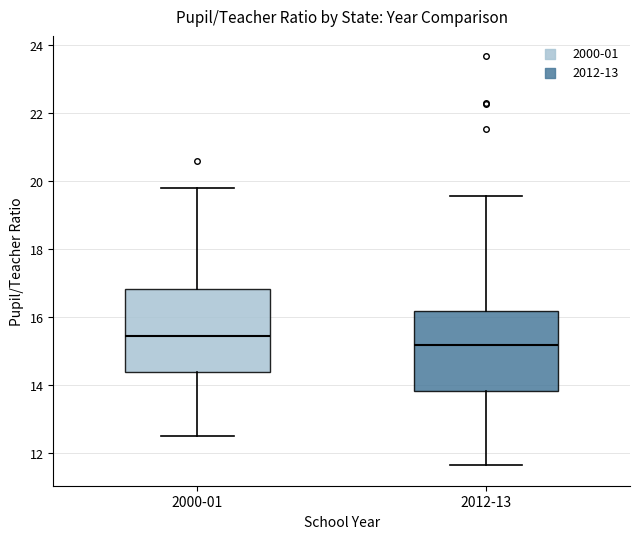

Which box's median line is the lowest?

2012-13